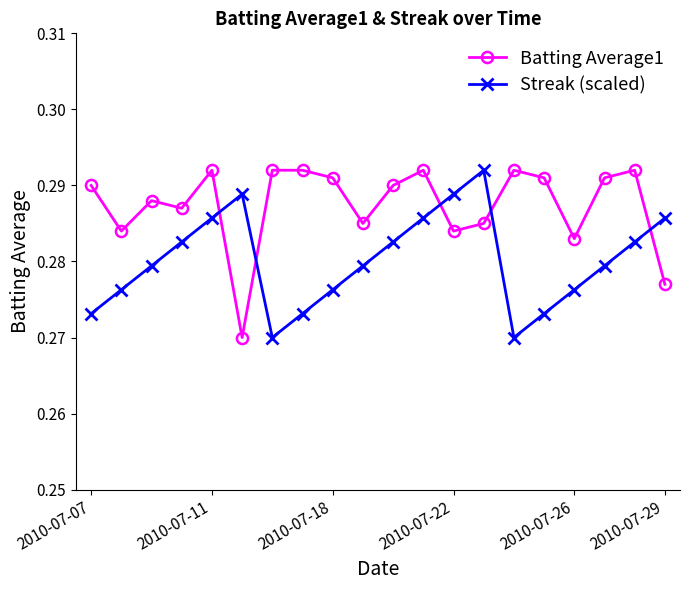

How many times do Streak (scaled) and Batting Average1 cross each other?

5